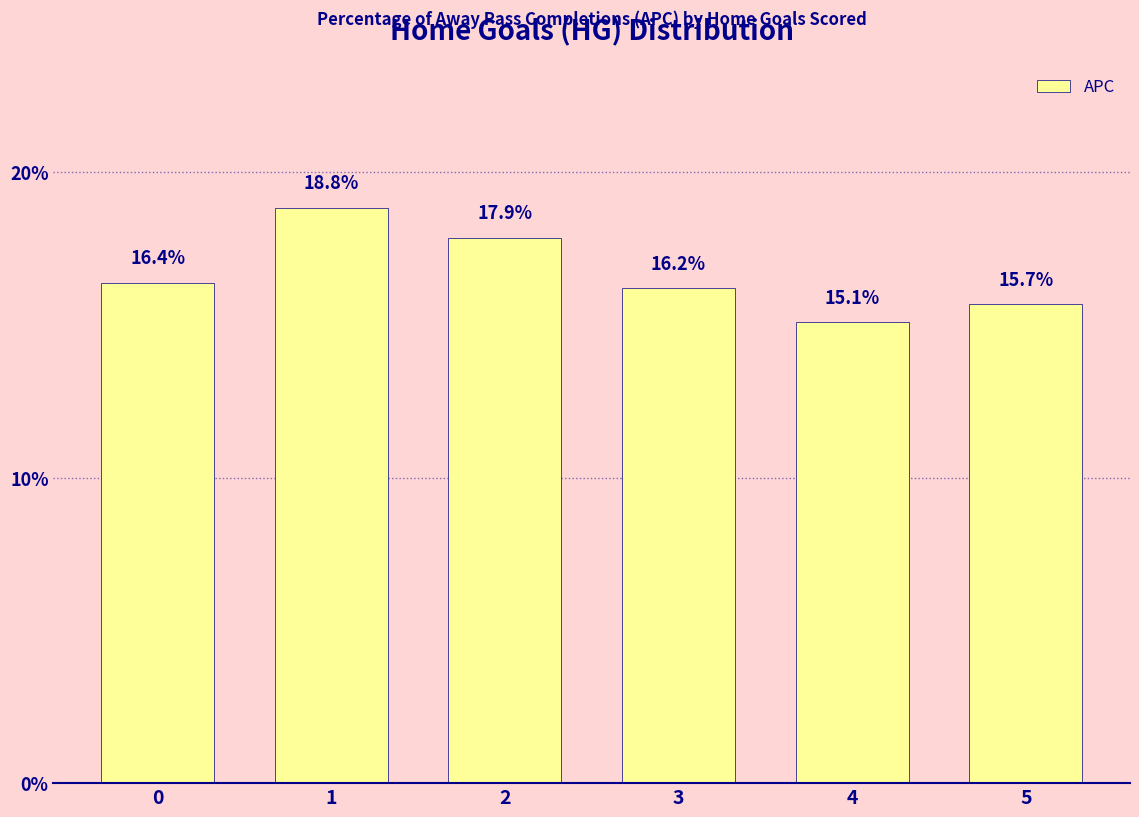

Count the number of values greater than 16.

4